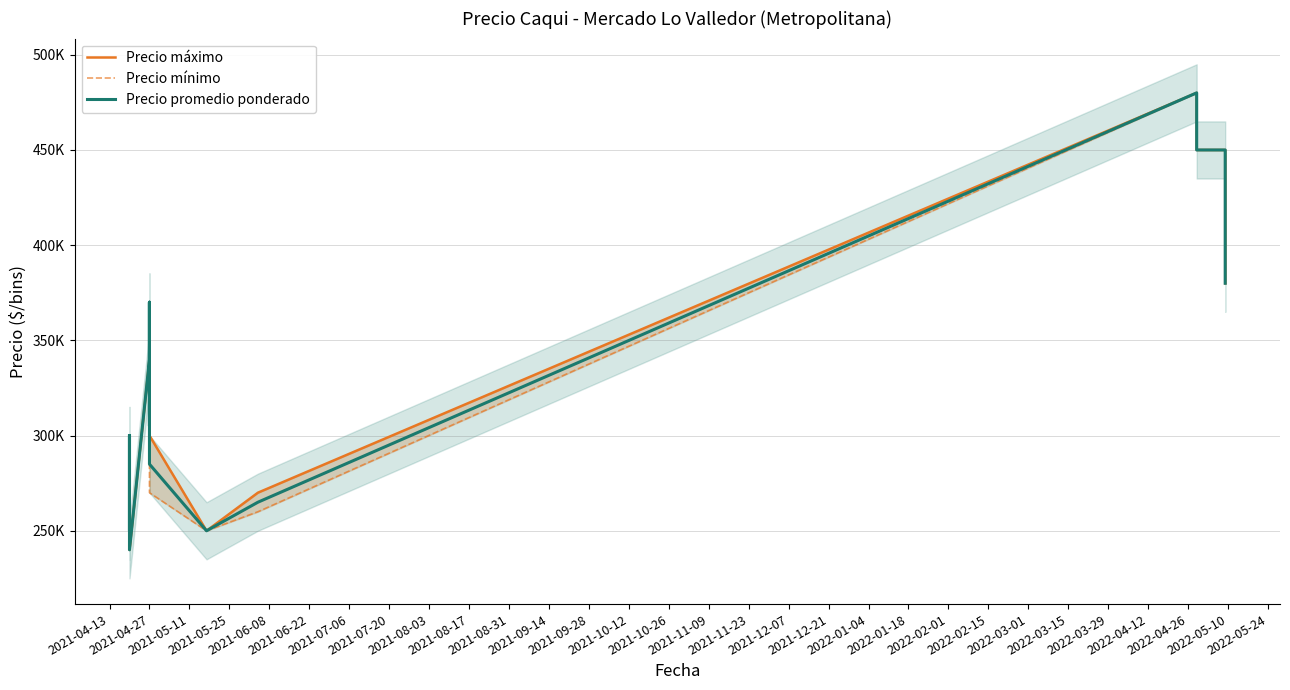

Which series changed the most between 2021-05-25 and 2021-08-17?

Precio máximo